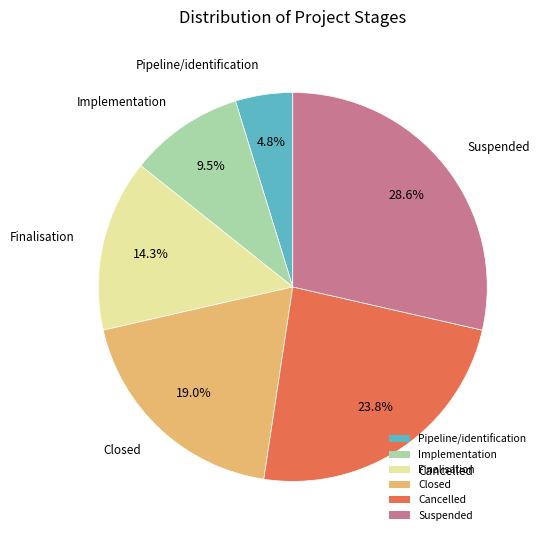

Combined, what portion of the pie is Suspended and Closed?

47.6%